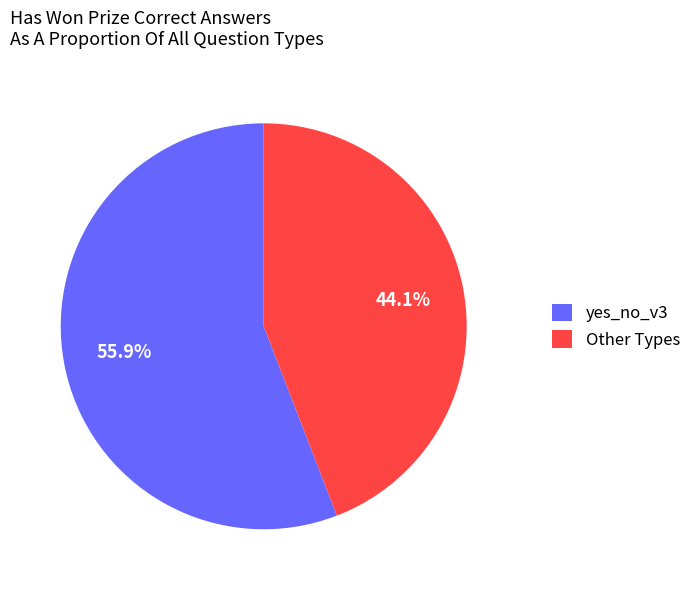

Is there any slice that represents more than half of the pie?

Yes